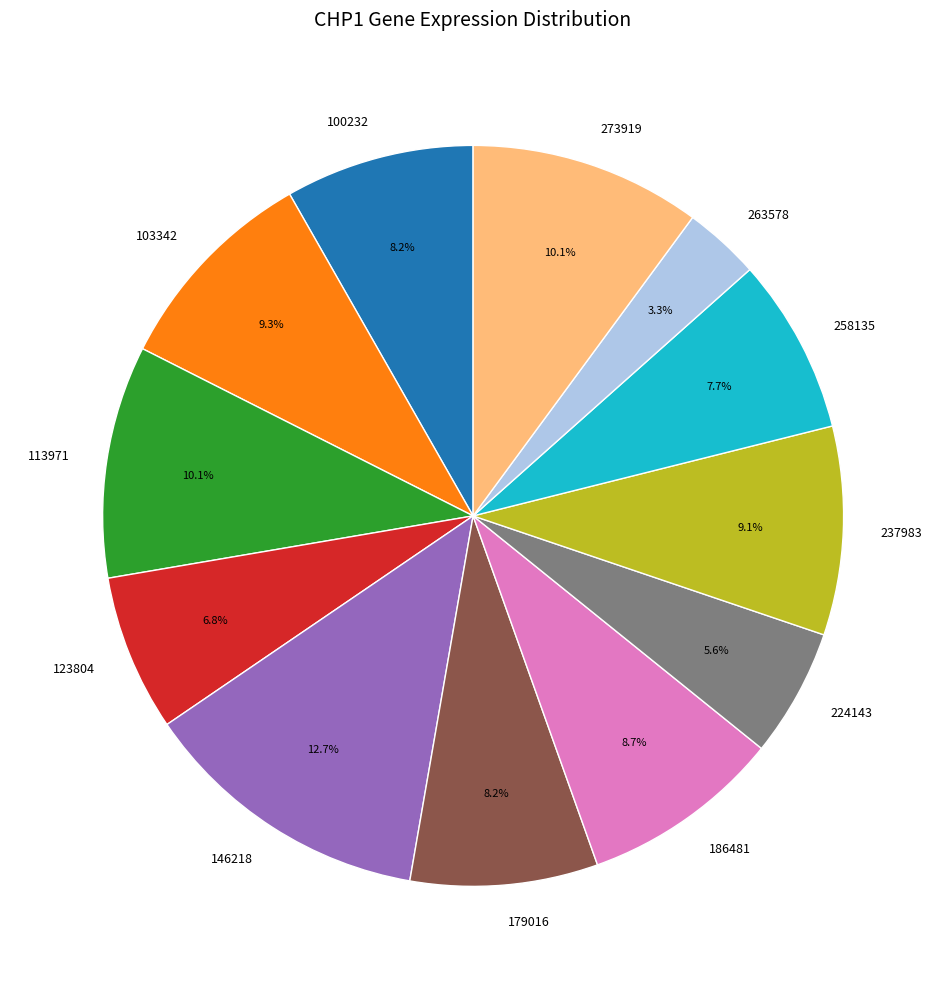

What is the smallest slice in the pie chart?

263578